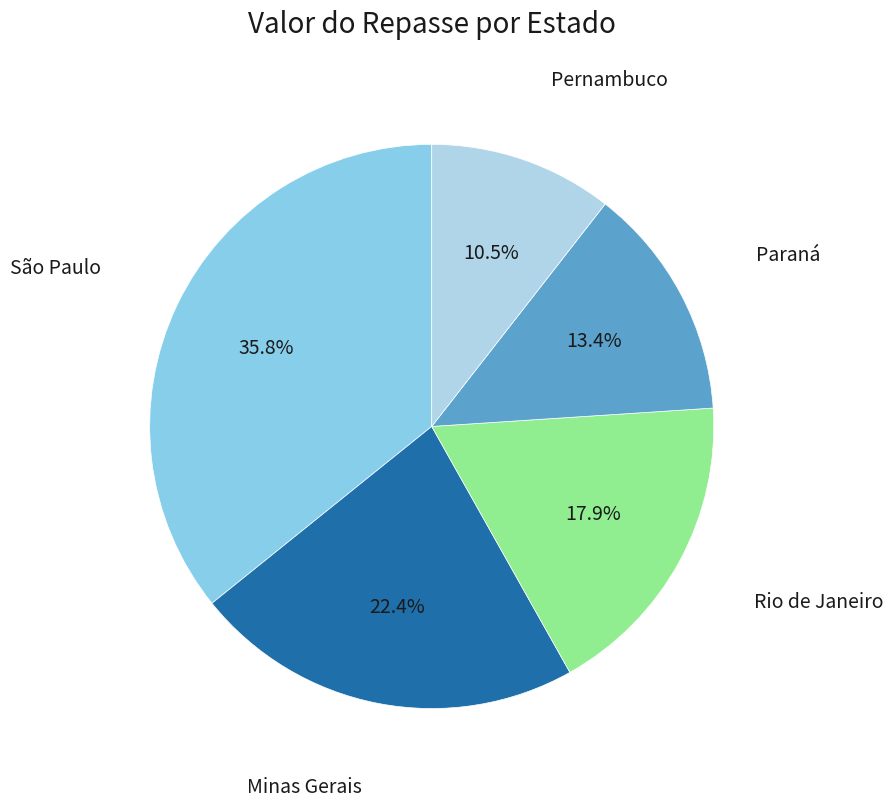

Rank the categories by value from highest to lowest.

São Paulo, Minas Gerais, Rio de Janeiro, Paraná, Pernambuco